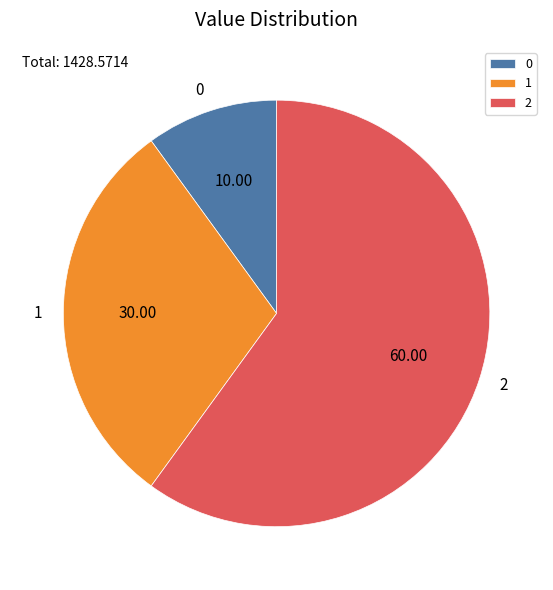

How many slices are in this pie chart?

3